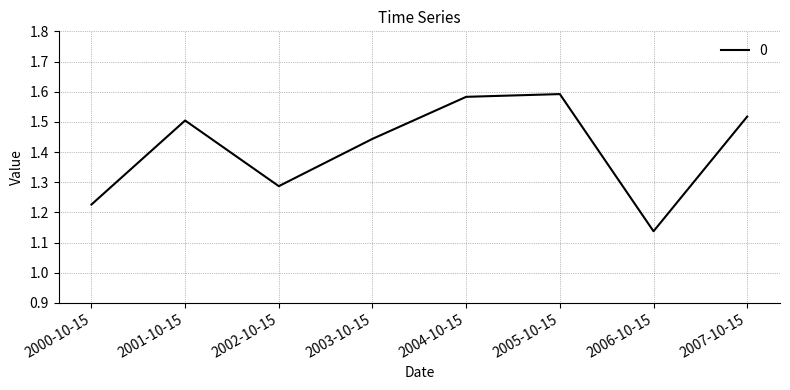

Where is the data nearest to the value 1?

2006-10-15